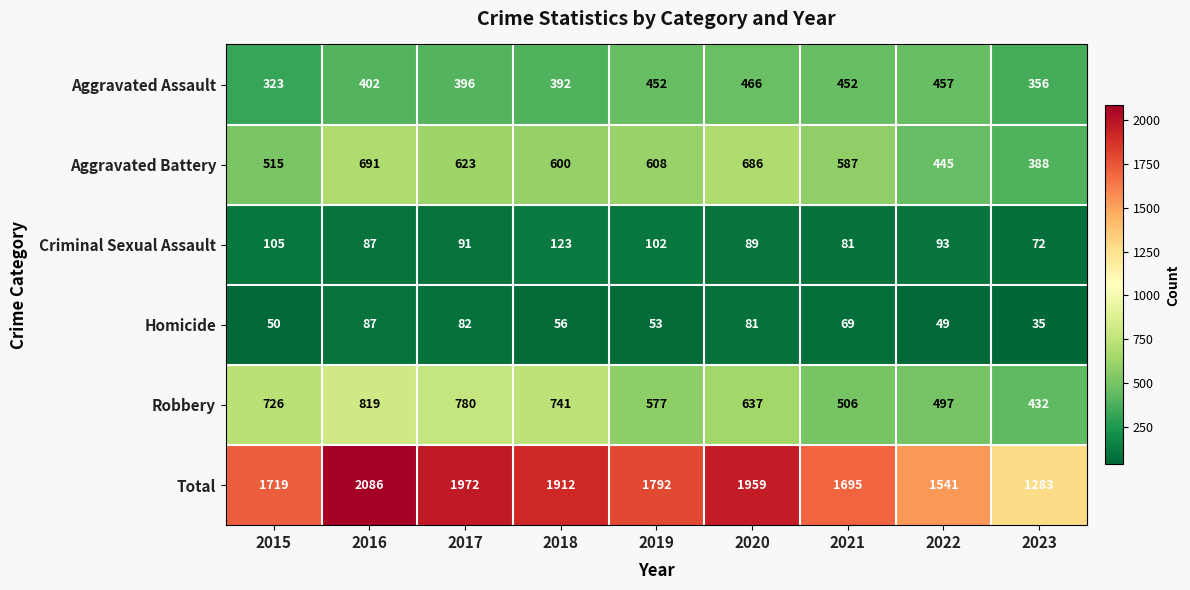

True or false: Robbery has a value of 506 at 2021.

True